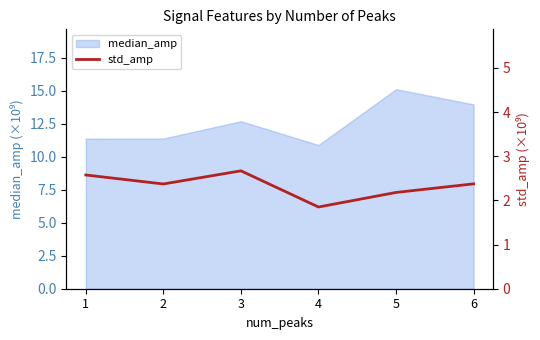

True or false: median_amp has a value of 3.1 at 5.

False